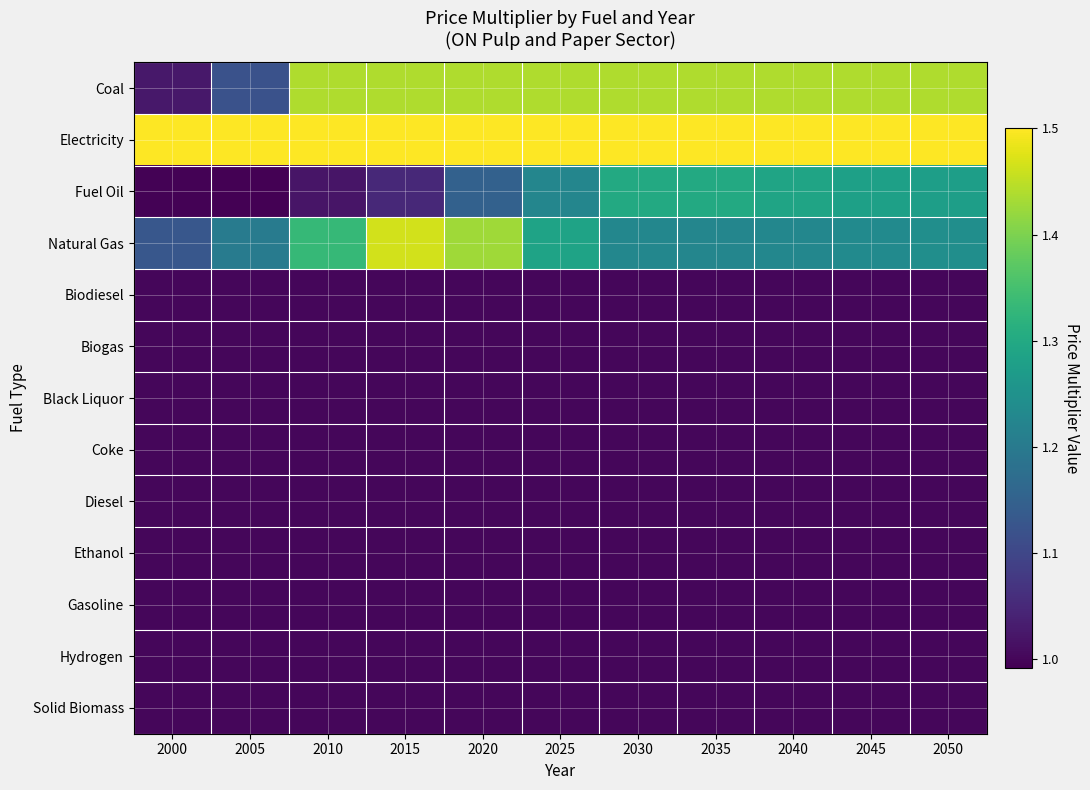

Reading right to left, what are all the values shown in this chart?

Coal: 2050=1.4	2045=1.4	2040=1.4	2035=1.4	2030=1.4	2025=1.4	2020=1.4	2015=1.4	2010=1.4	2005=1.1	2000=1.0
Electricity: 2050=1.5	2045=1.5	2040=1.5	2035=1.5	2030=1.5	2025=1.5	2020=1.5	2015=1.5	2010=1.5	2005=1.5	2000=1.5
Fuel Oil: 2050=1.3	2045=1.3	2040=1.3	2035=1.3	2030=1.3	2025=1.2	2020=1.1	2015=1.1	2010=1.0	2005=1.0	2000=1.0
Natural Gas: 2050=1.2	2045=1.2	2040=1.2	2035=1.2	2030=1.2	2025=1.3	2020=1.4	2015=1.5	2010=1.3	2005=1.2	2000=1.1
Biodiesel: 2050=1.0	2045=1.0	2040=1.0	2035=1.0	2030=1.0	2025=1.0	2020=1.0	2015=1.0	2010=1.0	2005=1.0	2000=1.0
Biogas: 2050=1.0	2045=1.0	2040=1.0	2035=1.0	2030=1.0	2025=1.0	2020=1.0	2015=1.0	2010=1.0	2005=1.0	2000=1.0
Black Liquor: 2050=1.0	2045=1.0	2040=1.0	2035=1.0	2030=1.0	2025=1.0	2020=1.0	2015=1.0	2010=1.0	2005=1.0	2000=1.0
Coke: 2050=1.0	2045=1.0	2040=1.0	2035=1.0	2030=1.0	2025=1.0	2020=1.0	2015=1.0	2010=1.0	2005=1.0	2000=1.0
Diesel: 2050=1.0	2045=1.0	2040=1.0	2035=1.0	2030=1.0	2025=1.0	2020=1.0	2015=1.0	2010=1.0	2005=1.0	2000=1.0
Ethanol: 2050=1.0	2045=1.0	2040=1.0	2035=1.0	2030=1.0	2025=1.0	2020=1.0	2015=1.0	2010=1.0	2005=1.0	2000=1.0
Gasoline: 2050=1.0	2045=1.0	2040=1.0	2035=1.0	2030=1.0	2025=1.0	2020=1.0	2015=1.0	2010=1.0	2005=1.0	2000=1.0
Hydrogen: 2050=1.0	2045=1.0	2040=1.0	2035=1.0	2030=1.0	2025=1.0	2020=1.0	2015=1.0	2010=1.0	2005=1.0	2000=1.0
Solid Biomass: 2050=1.0	2045=1.0	2040=1.0	2035=1.0	2030=1.0	2025=1.0	2020=1.0	2015=1.0	2010=1.0	2005=1.0	2000=1.0